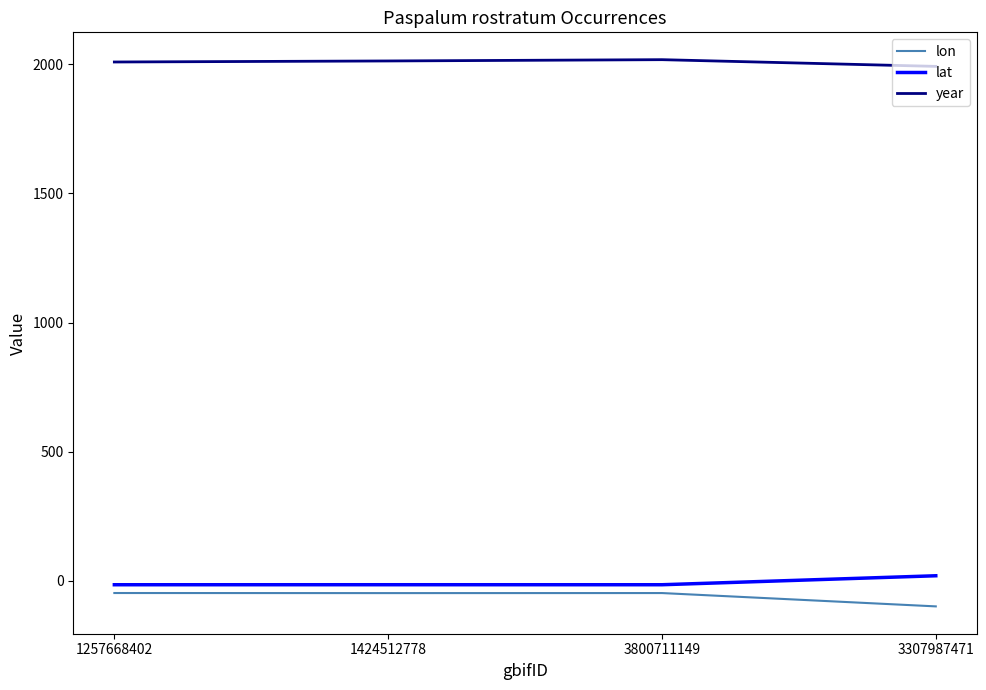

What is the maximum value for year?

2018.0